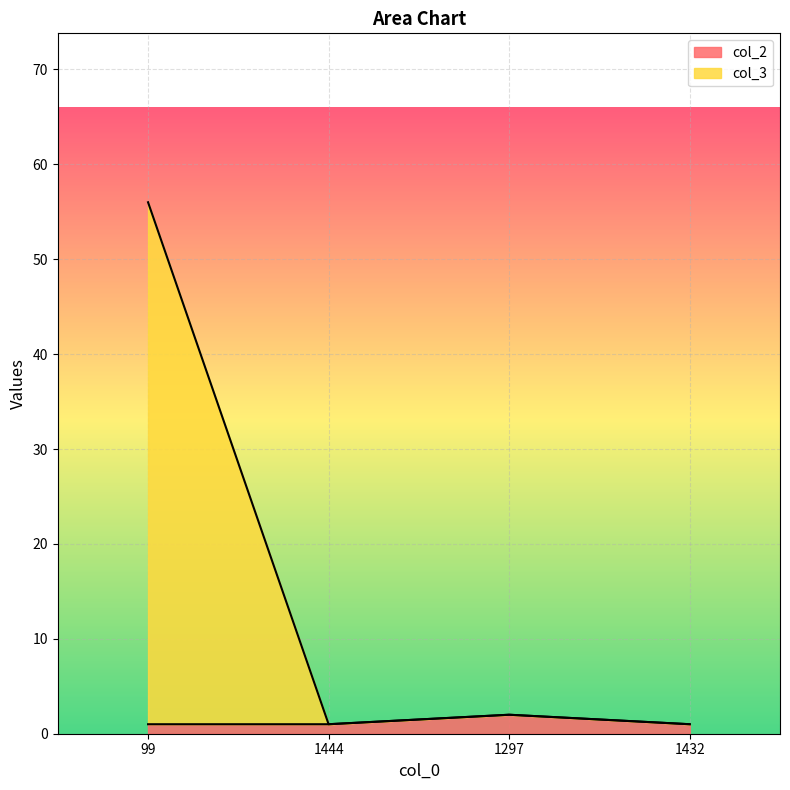

The col_2 series shows 2 at 1297. True or false?

True